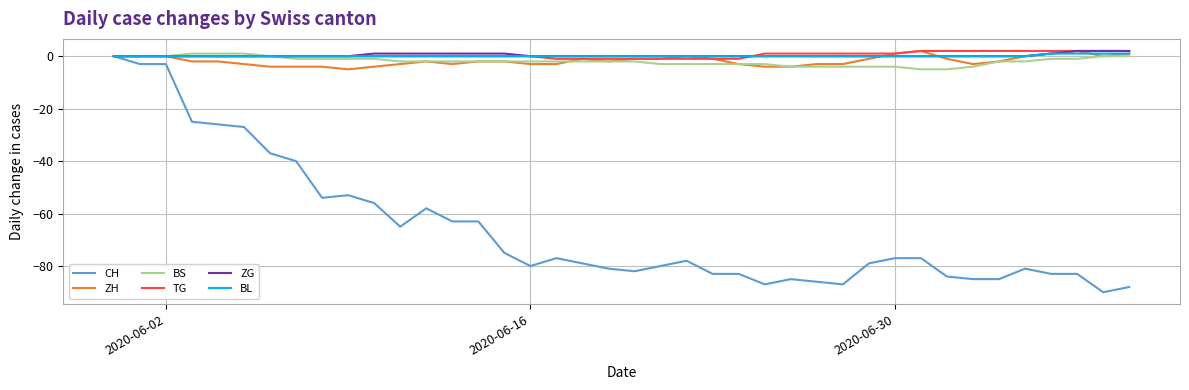

Which series has the widest spread of values?

CH